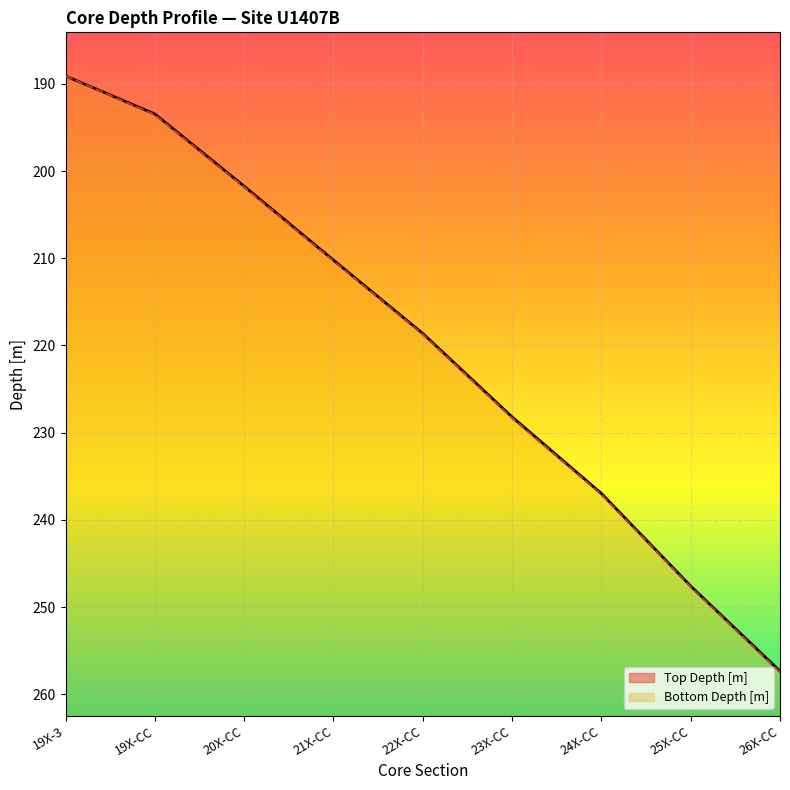

What is the sum of the Bottom Depth [m] values at 19X-3 and 20X-CC?

390.9